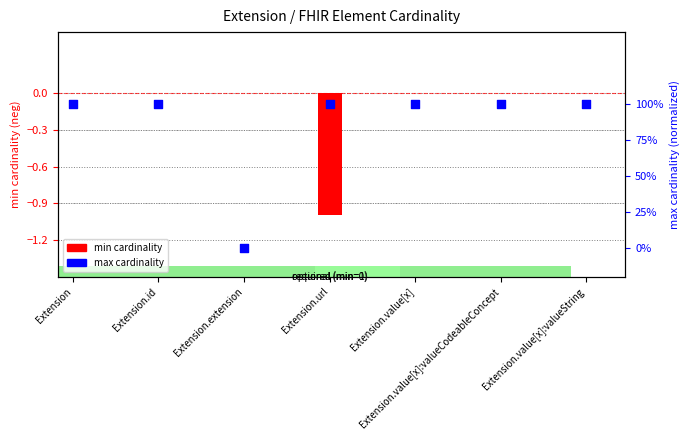

Which series has the largest total across all categories?

max cardinality